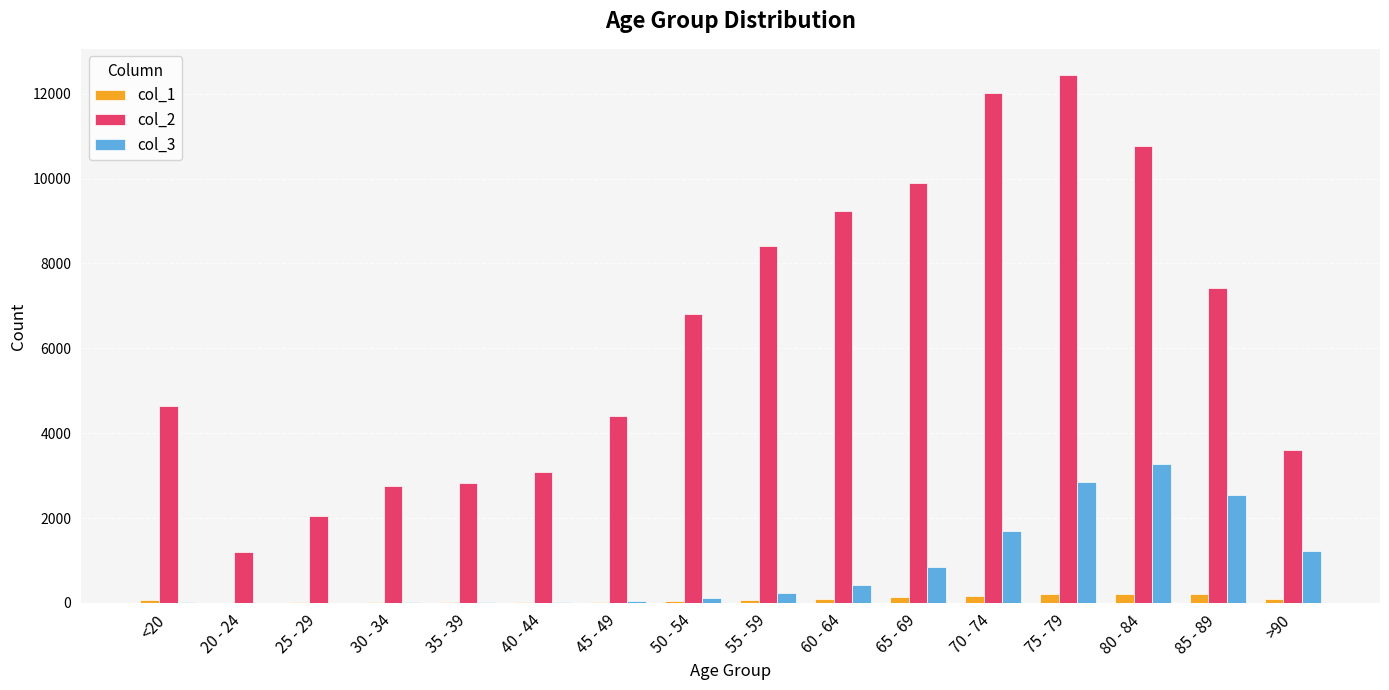

Which label corresponds to the largest value in the chart?

75 - 79